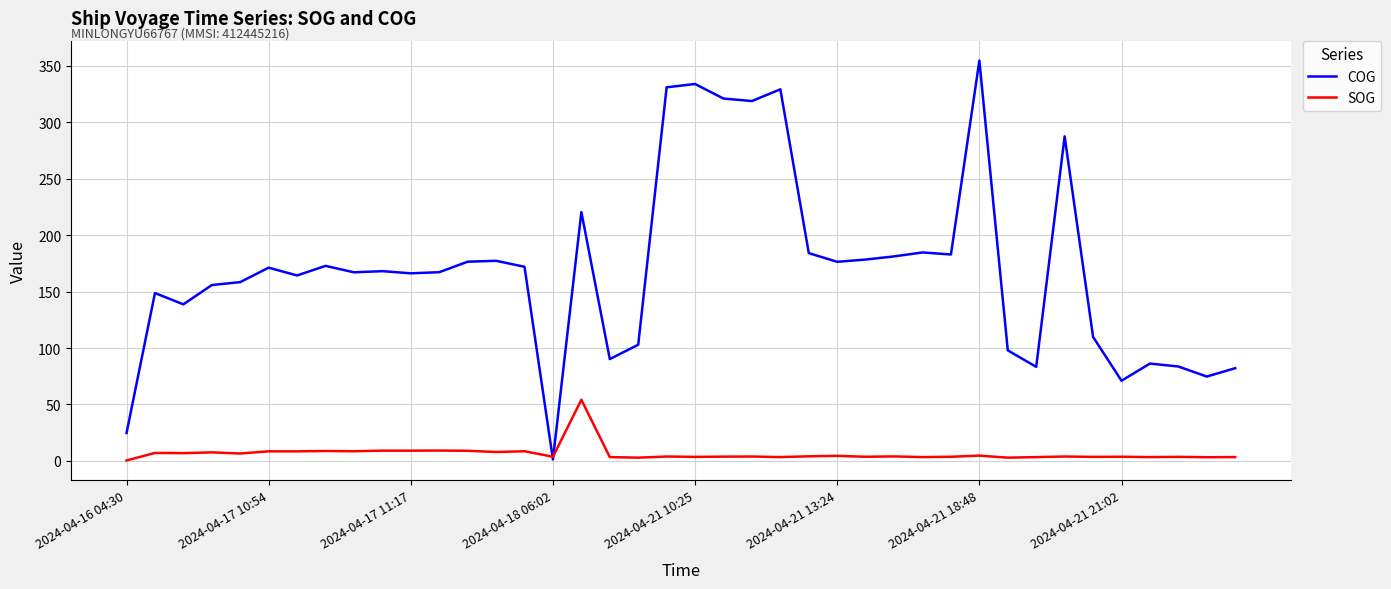

What is the difference between the second highest and second lowest values in the COG series?

309.4